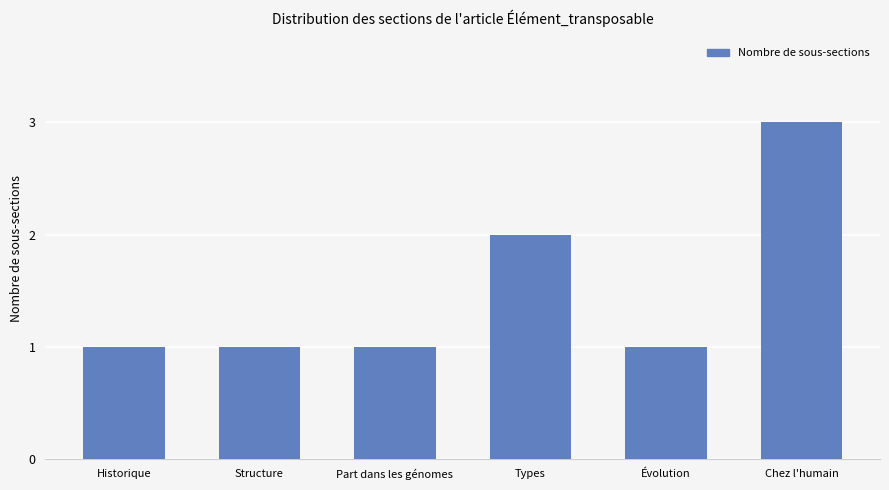

What is the average value?

2